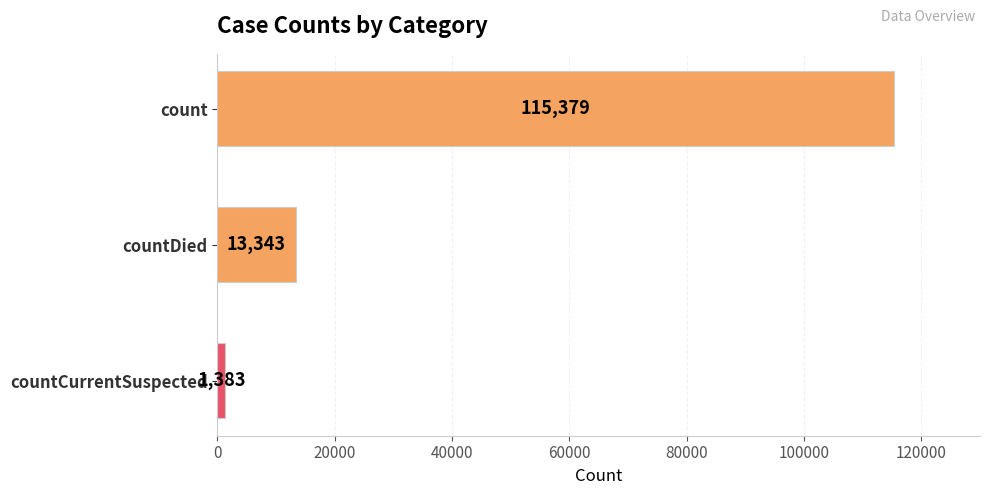

The value at count is 115379. True or false?

True